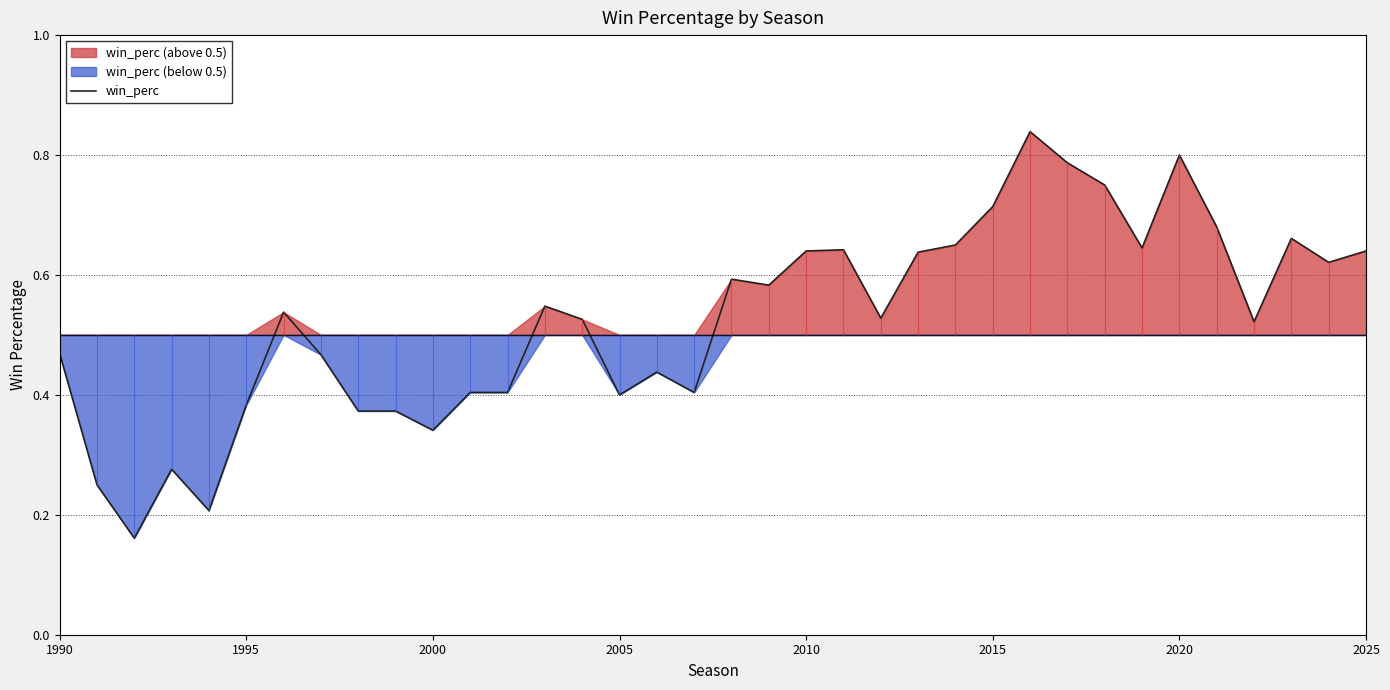

The value of win_perc at 1990 is 0.7. True or false?

False